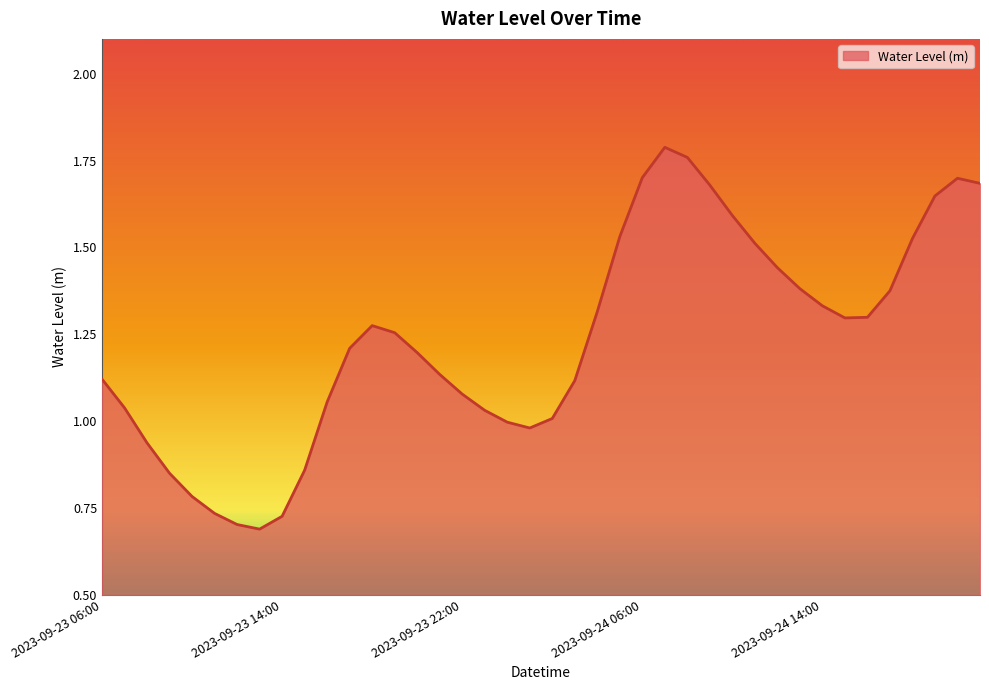

Does the chart have visible grid lines?

No